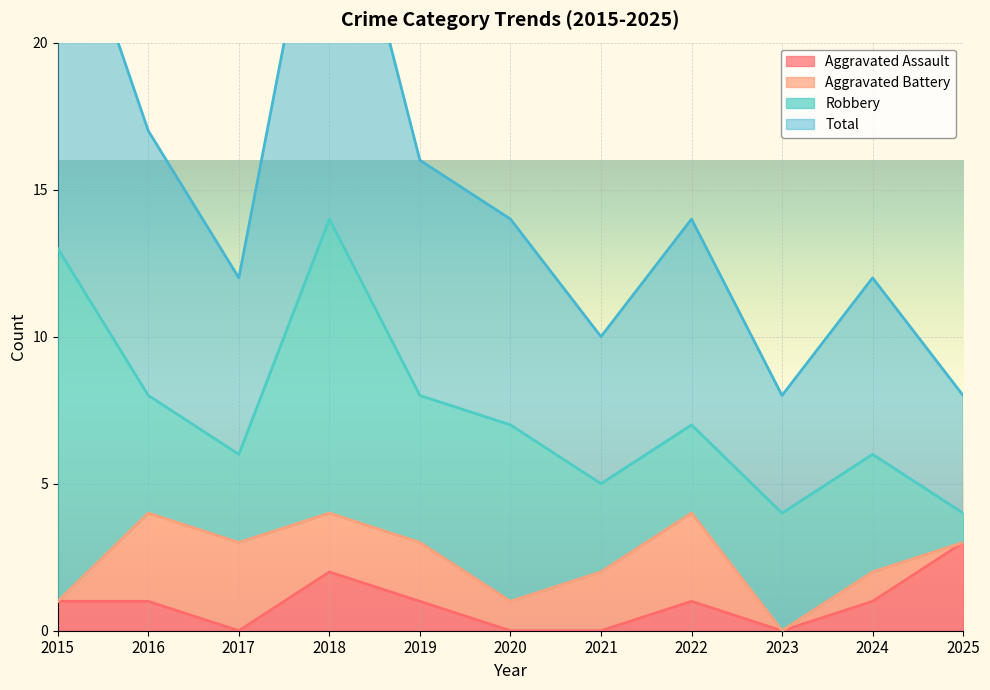

At how many categories does at least one series exceed 26?

1